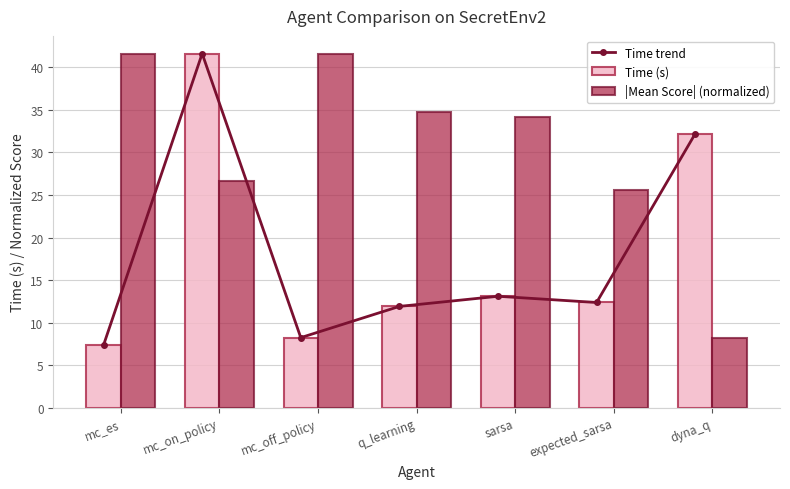

What position from the left is mc_off_policy?

3